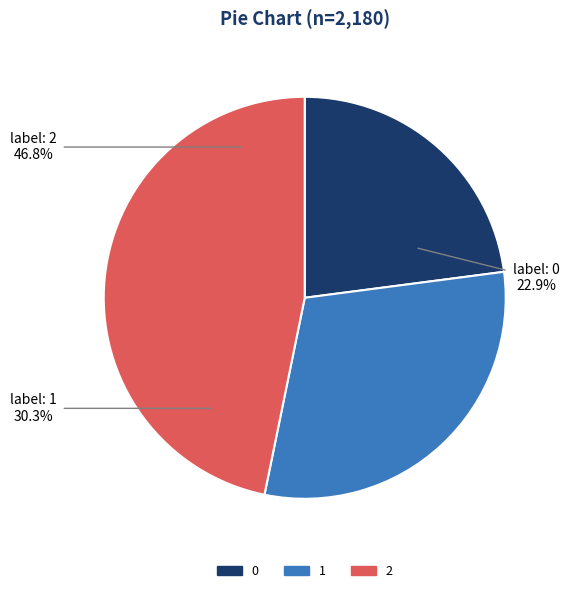

To the nearest percent, what is the combined percentage of 0 and 2?

70%